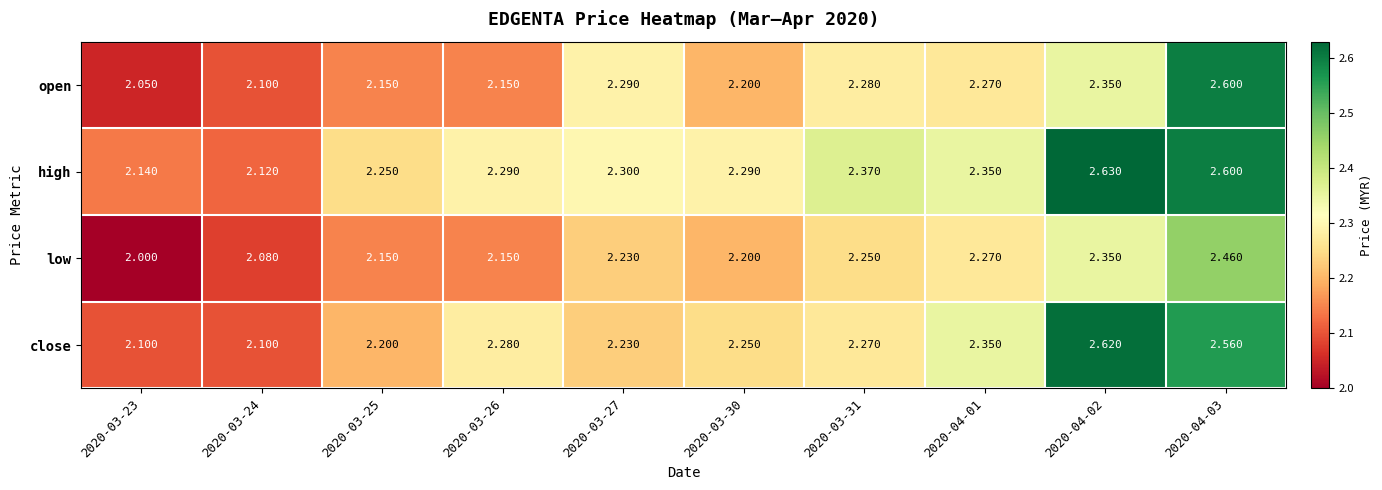

At how many categories does at least one series exceed 2?

10